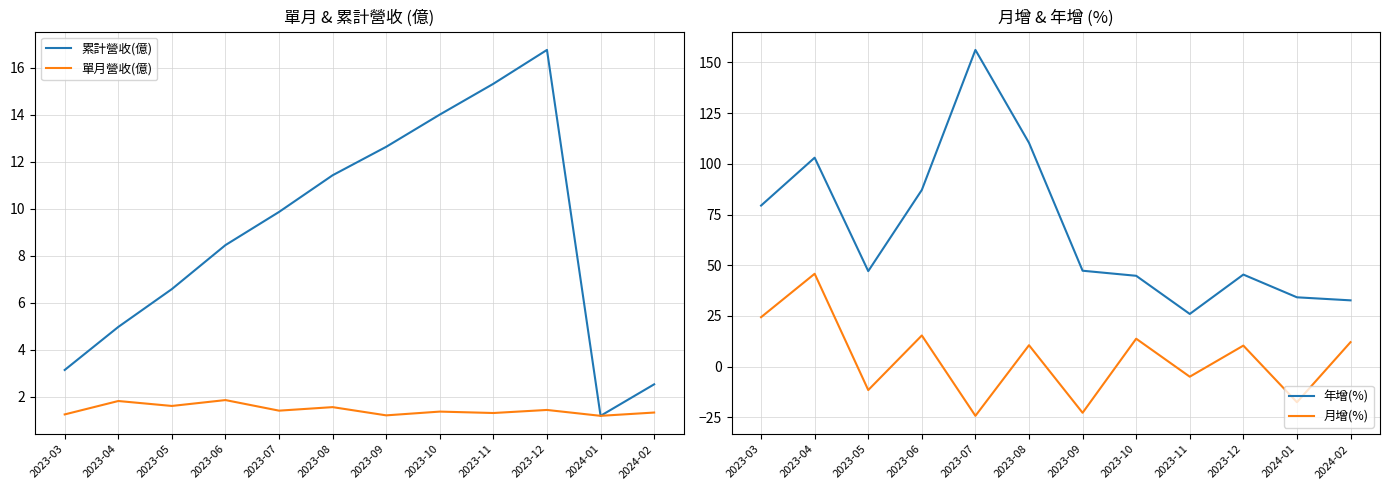

At which category does 年增(%) reach its first local valley?

2023-05